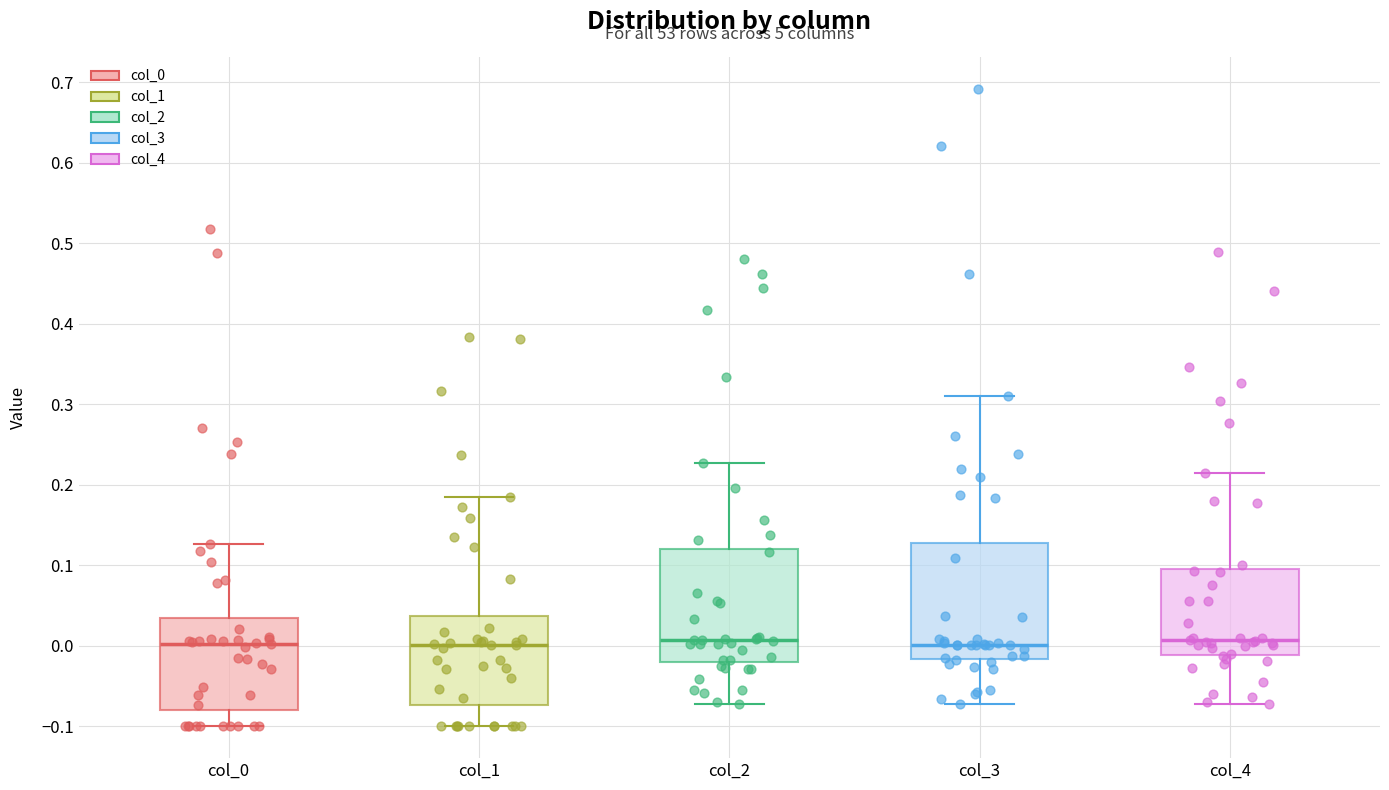

Reading left to right, transcribe this box plot: for each box, give where its median line is, the range the box spans, and where its two whiskers end, as read against the y-axis. The values are not printed on the chart, so give them approximately, as read against the axis.

col_0: median 0.00, box -0.08 to 0.03, whiskers -0.10 to 0.13
col_1: median 0.00, box -0.07 to 0.04, whiskers -0.10 to 0.18
col_2: median 0.01, box -0.02 to 0.12, whiskers -0.07 to 0.23
col_3: median 0.00, box -0.02 to 0.13, whiskers -0.07 to 0.31
col_4: median 0.01, box -0.01 to 0.10, whiskers -0.07 to 0.22